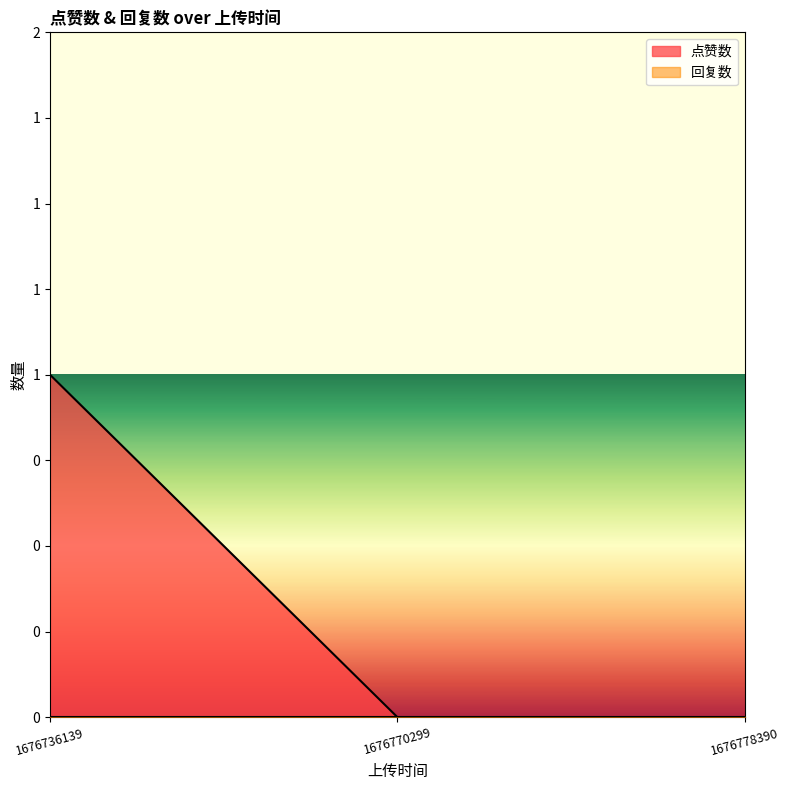

Reading left to right, extract all data points from this chart.

1	0	0